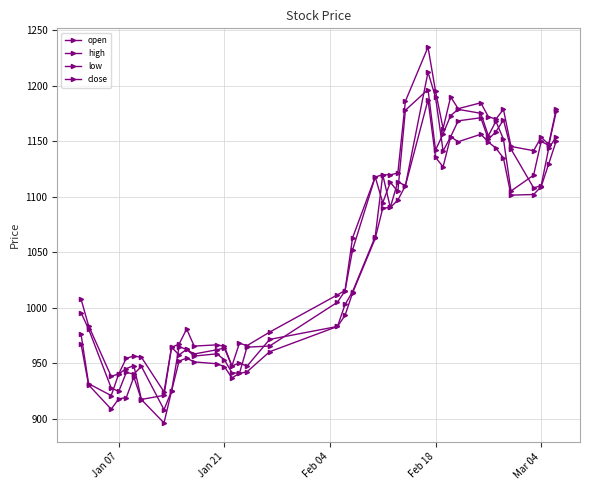

Is this an area chart (filled region under the line)?

No